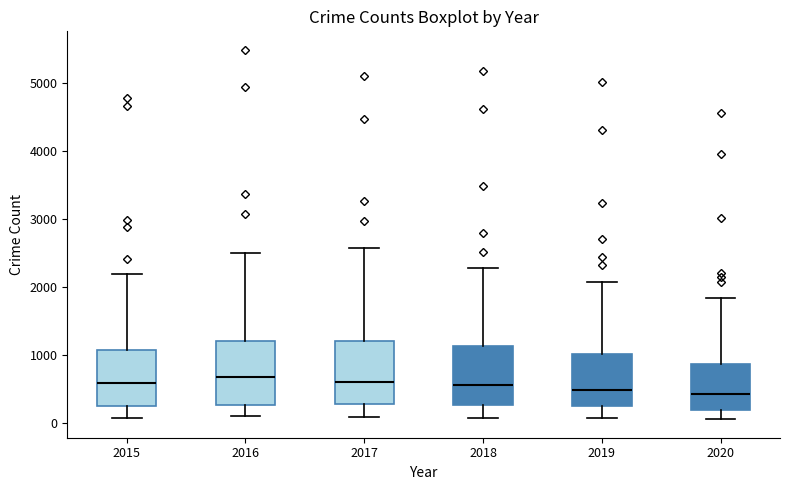

Where does the lower whisker of the box at x = 2017 end on the y-axis? The values are not printed on the chart, so give them approximately, as read against the axis.

100